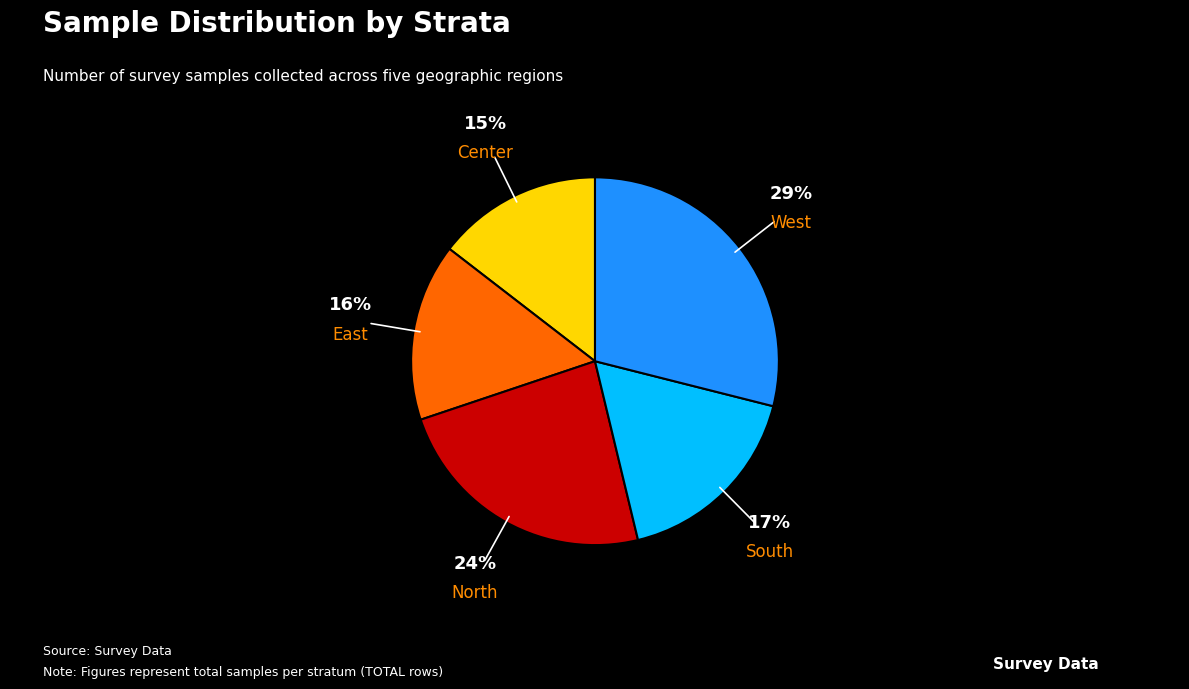

To the nearest percent, what is the average slice percentage?

20%